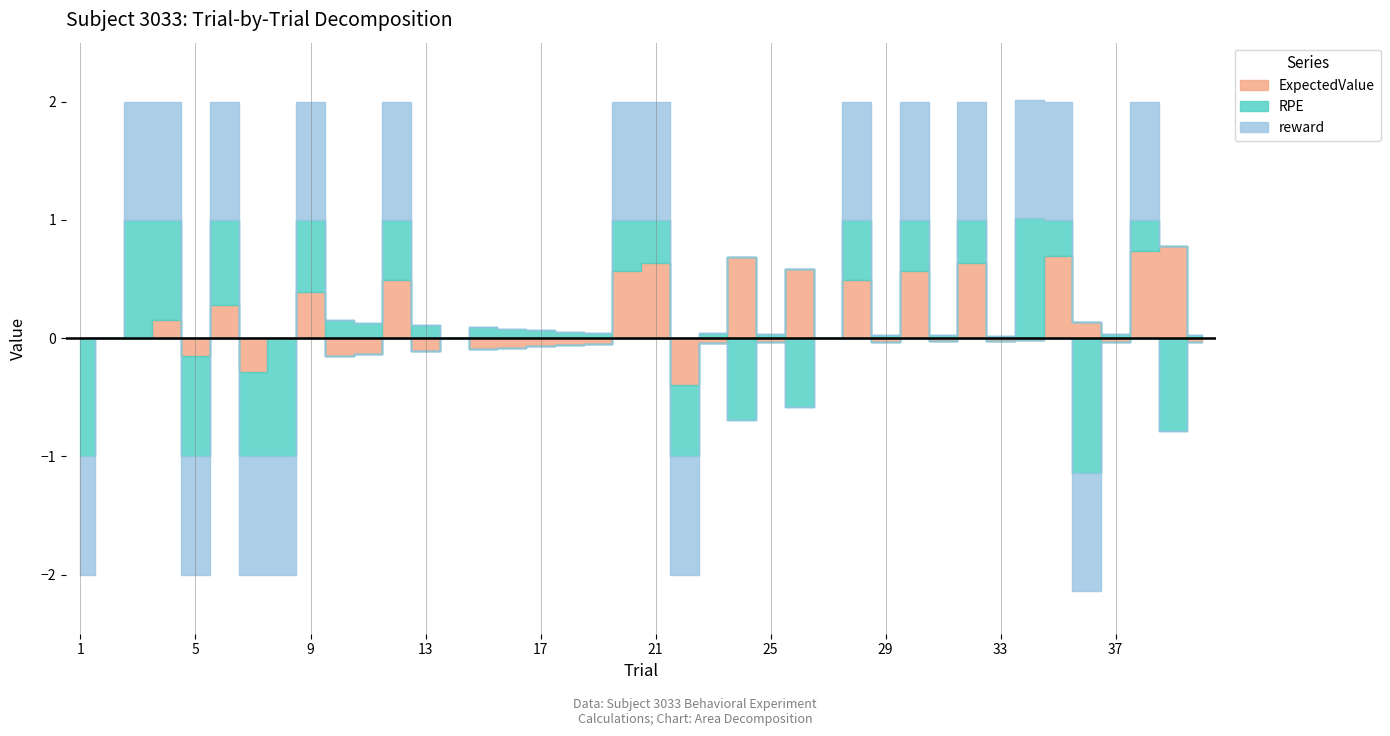

The RPE series shows 0.2 at 10. True or false?

False